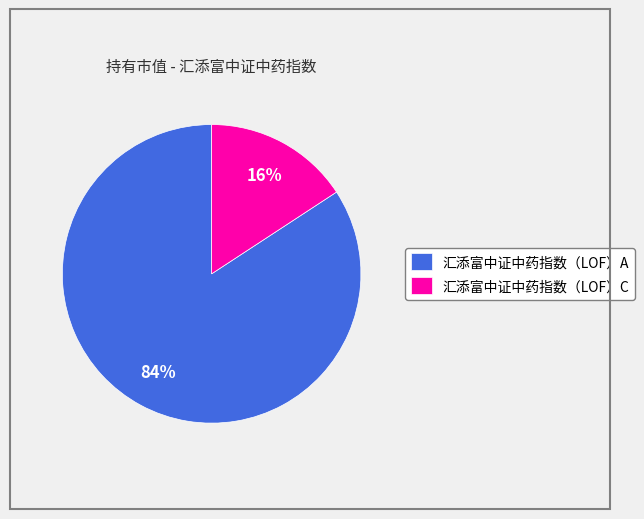

Rank the categories by value from lowest to highest.

汇添富中证中药指数（LOF）C, 汇添富中证中药指数（LOF）A